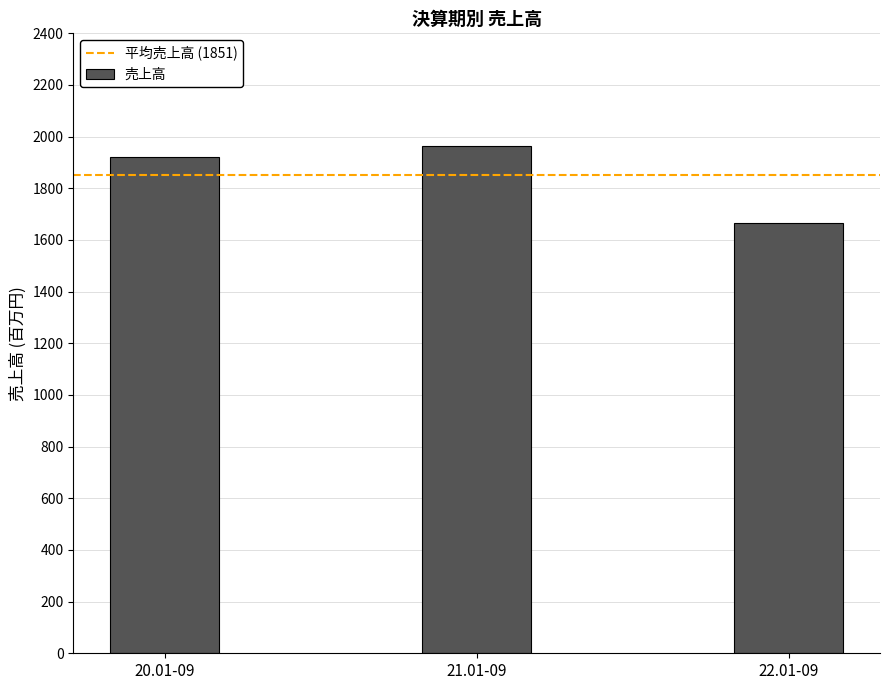

What is the minimum value shown in the chart?

1667